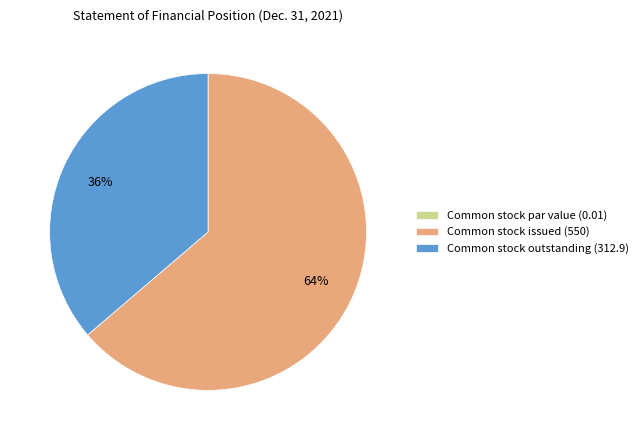

To the nearest percent, what portion does Common stock outstanding (312.9) represent?

36%